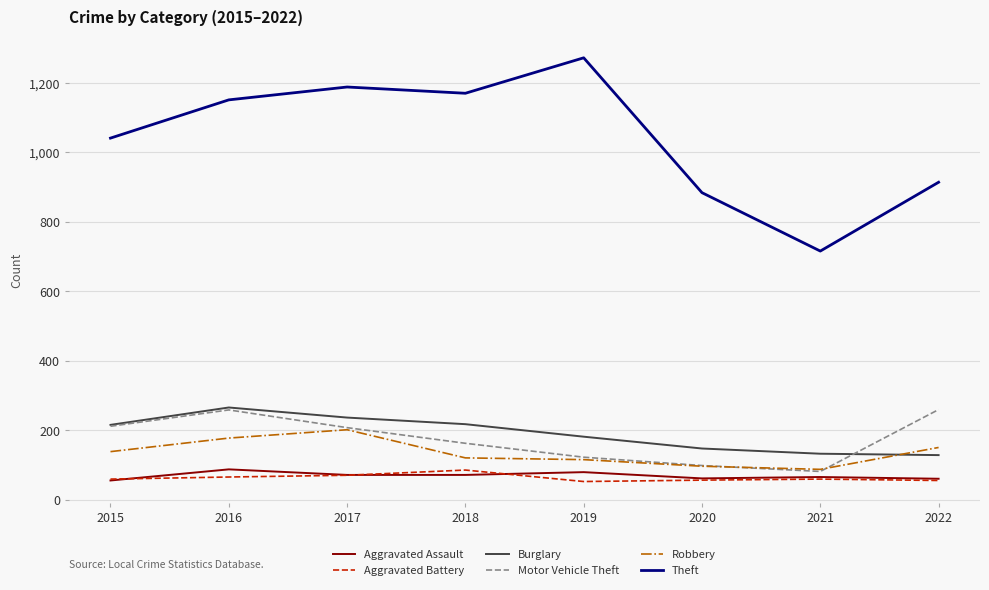

Which series has the largest range (max minus min)?

Theft